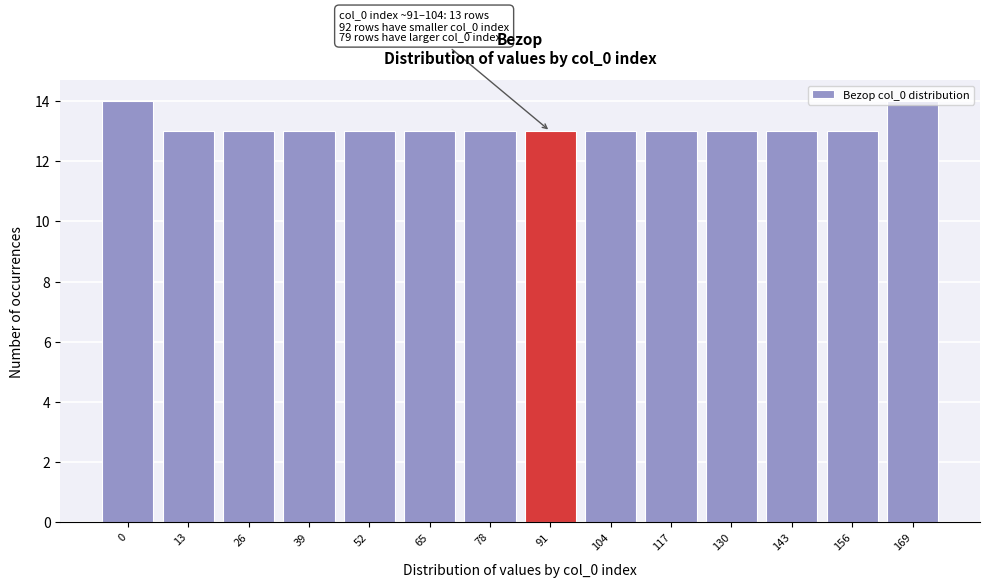

What is the value of the 4th bar from the left?

13